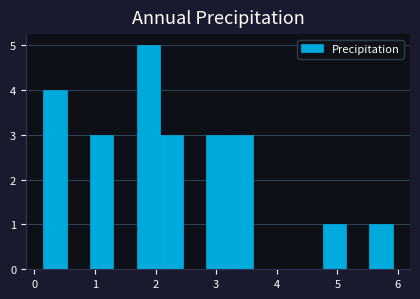

Read against the x-axis, roughly where is the centre of the tallest bar?

1.9